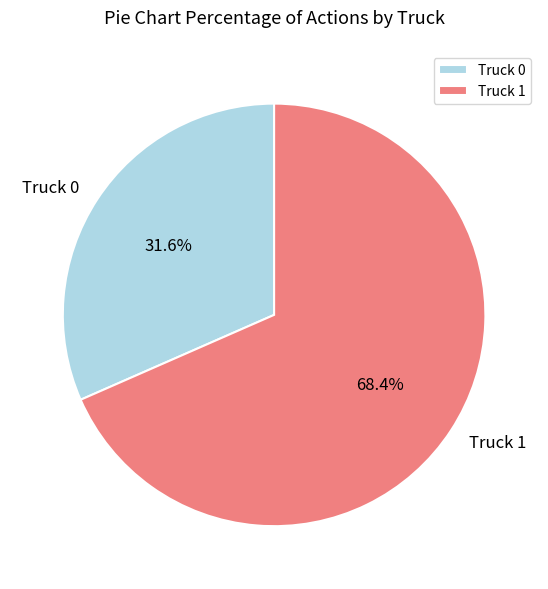

What is the largest slice in the pie chart?

Truck 1